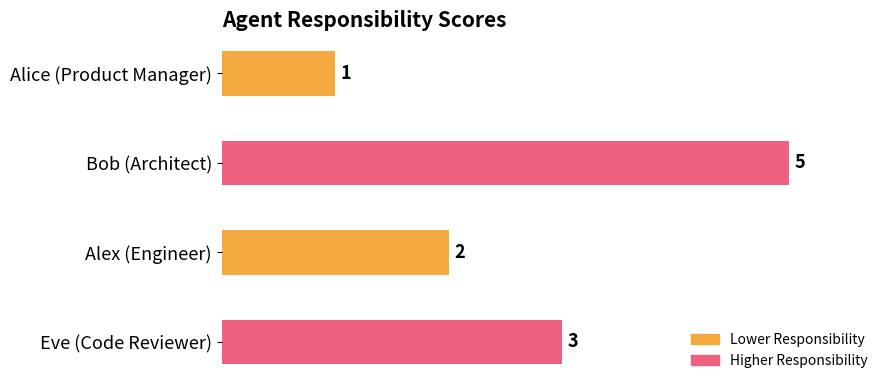

Rank the categories by value from lowest to highest.

Alice (Product Manager), Alex (Engineer), Eve (Code Reviewer), Bob (Architect)